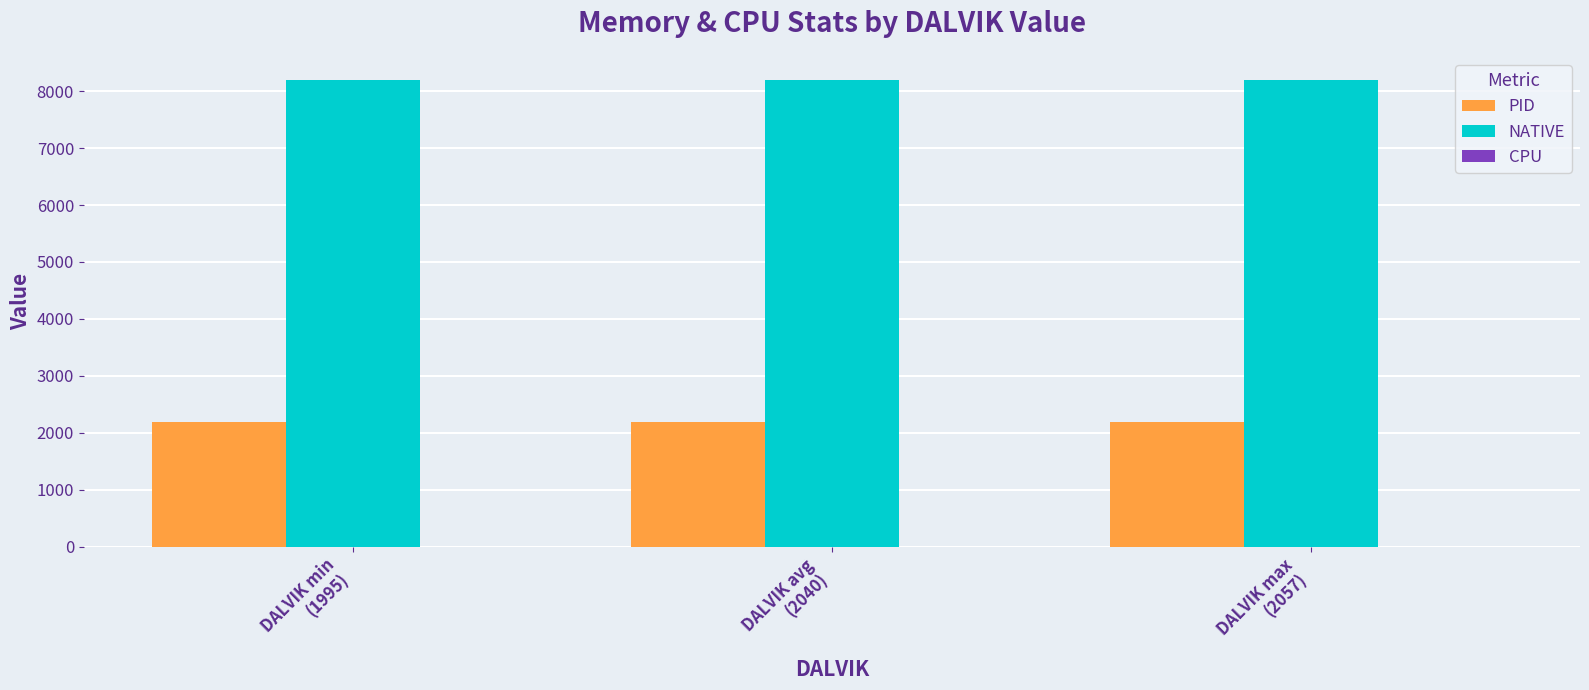

What is the value of the PID bar at the 3rd from the left?

2186